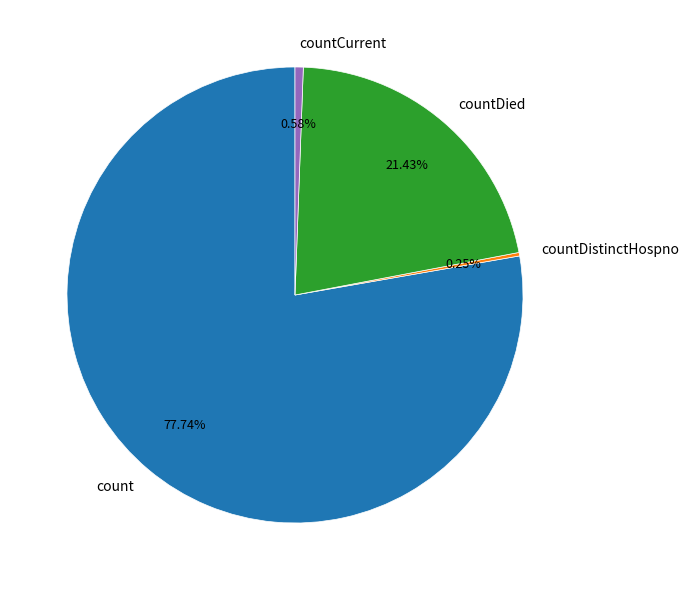

Does count account for over 50% of the chart?

Yes